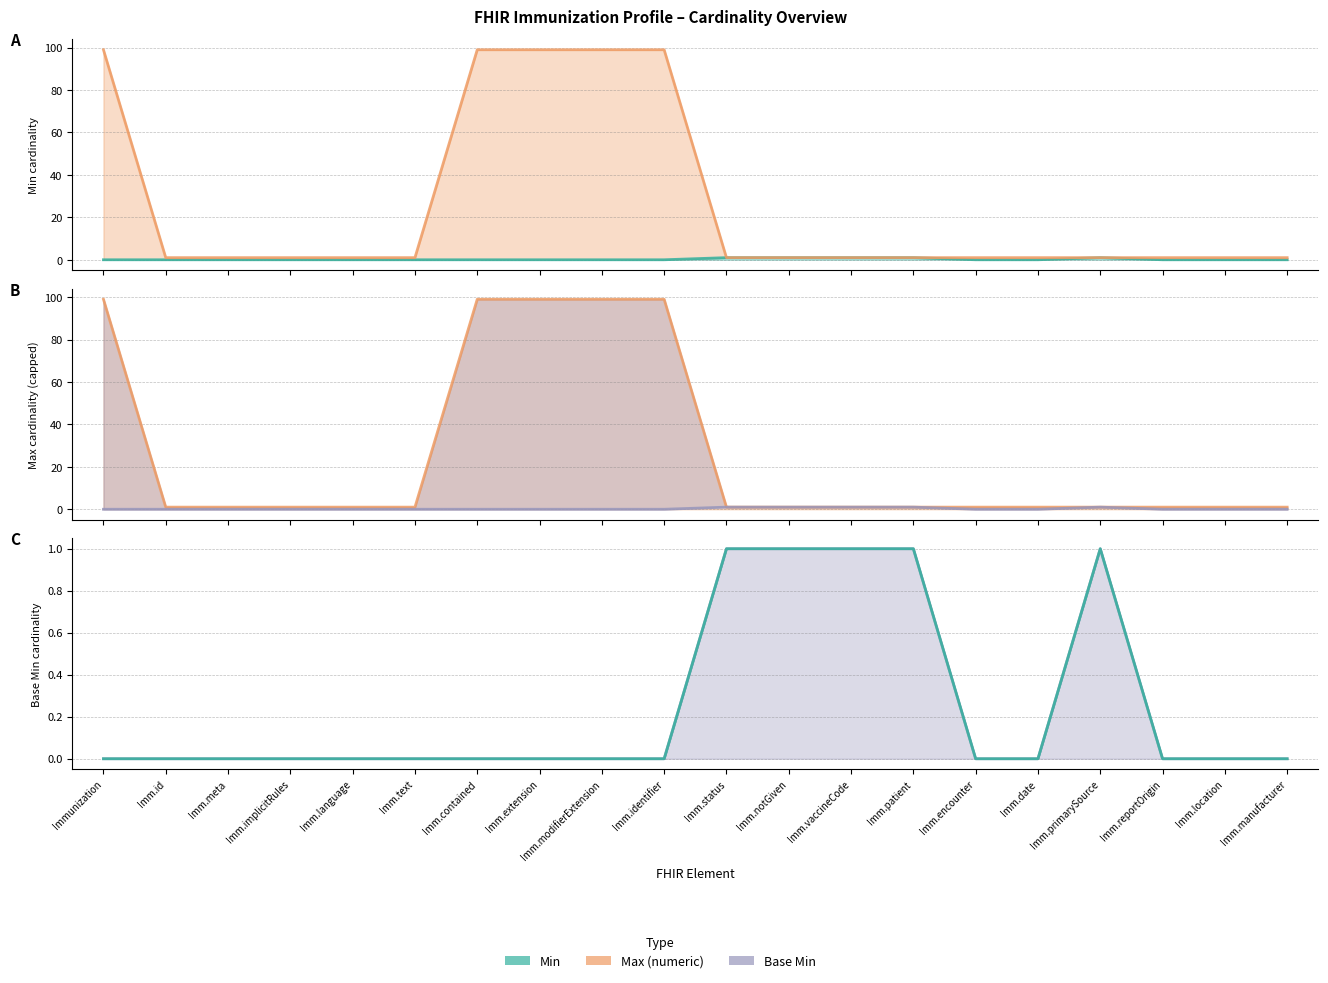

Which series has the largest total across all categories?

Max_numeric line